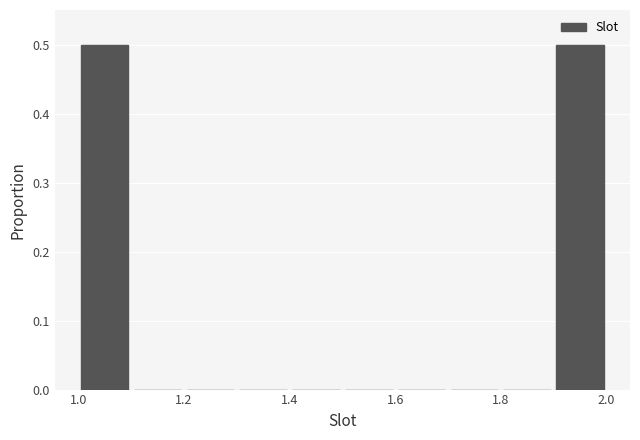

What is the height of the bar covering 1.0 to 1.1 on the x-axis? The values are not printed on the chart, so give them approximately, as read against the axis.

0.5